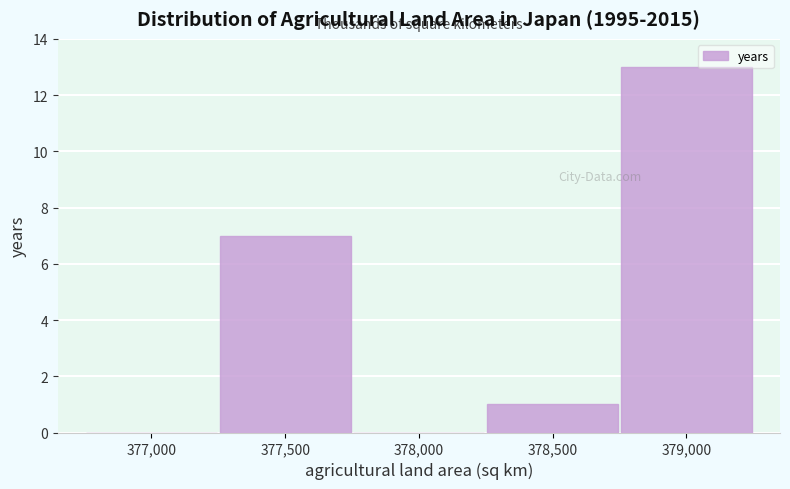

Reading right to left, extract all data points from this chart.

379,000=13	378,500=1	378,000=0	377,500=7	377,000=0